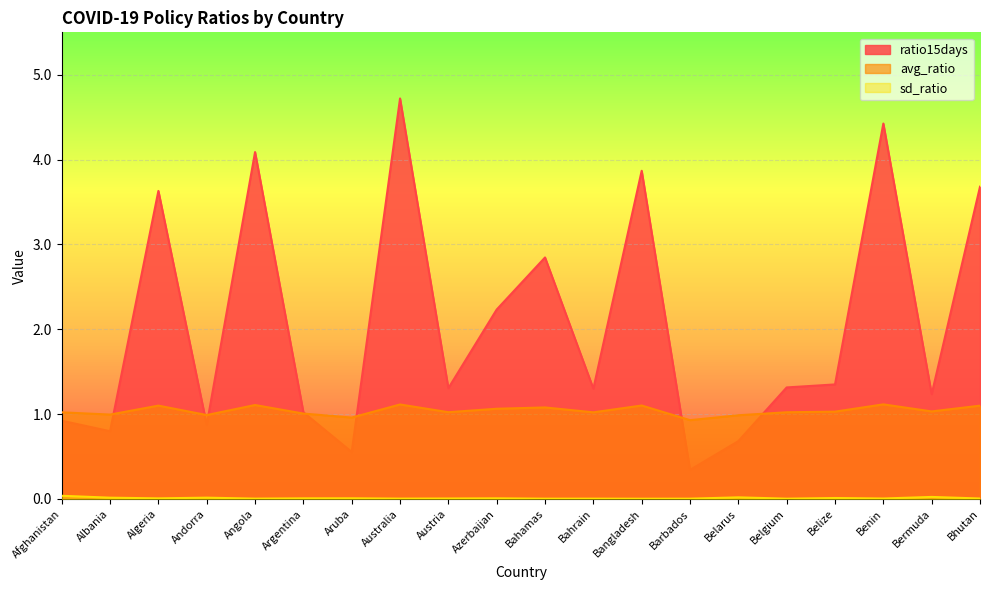

What position from the right is Afghanistan?

20